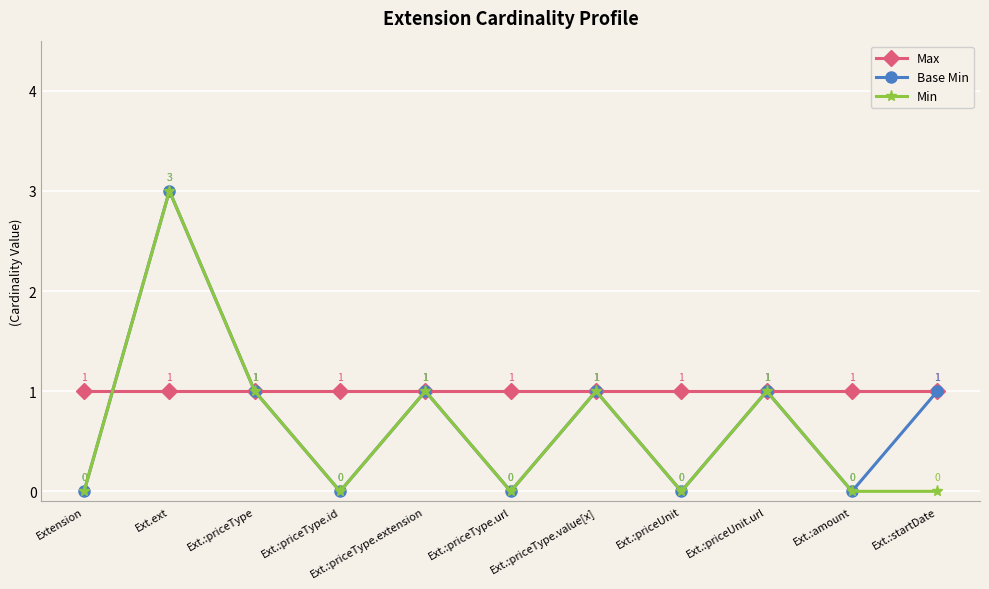

List the series in order of their overall mean, highest first.

Max, Base Min, Min